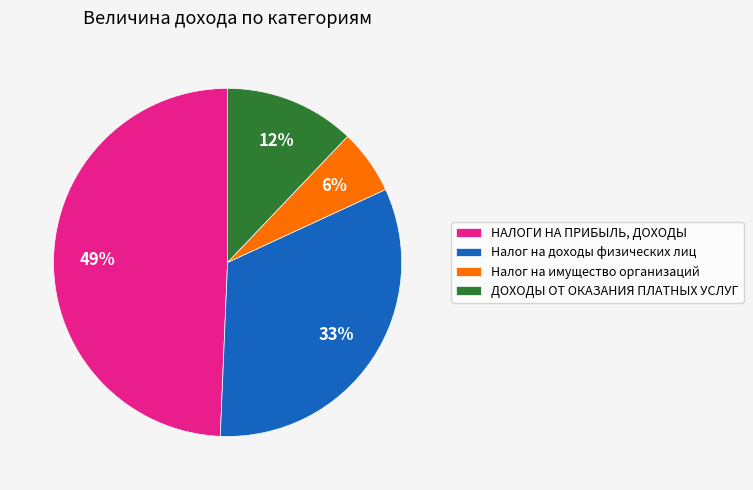

To the nearest percent, what percentage of the pie is НАЛОГИ НА ПРИБЫЛЬ, ДОХОДЫ?

49%